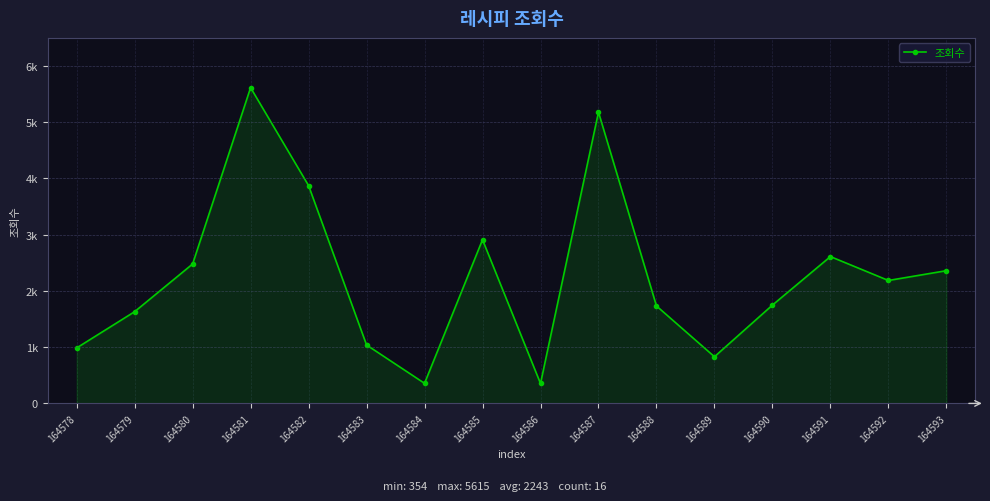

Approximately how many times larger is the value at 164585 compared to 164578?

3.0